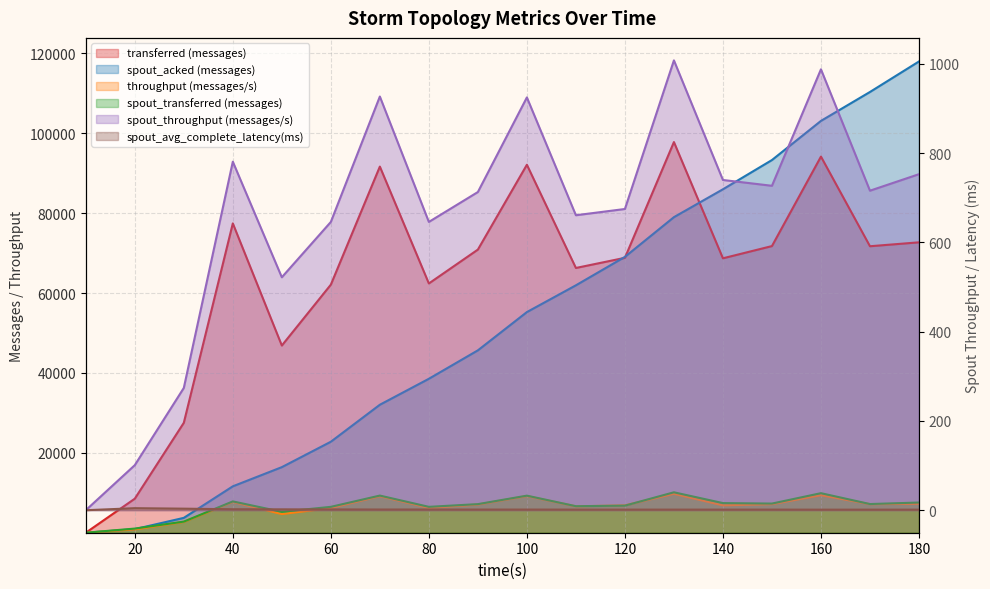

True or false: spout_throughput (messages/s) has a value of 165.3 at 30.

False